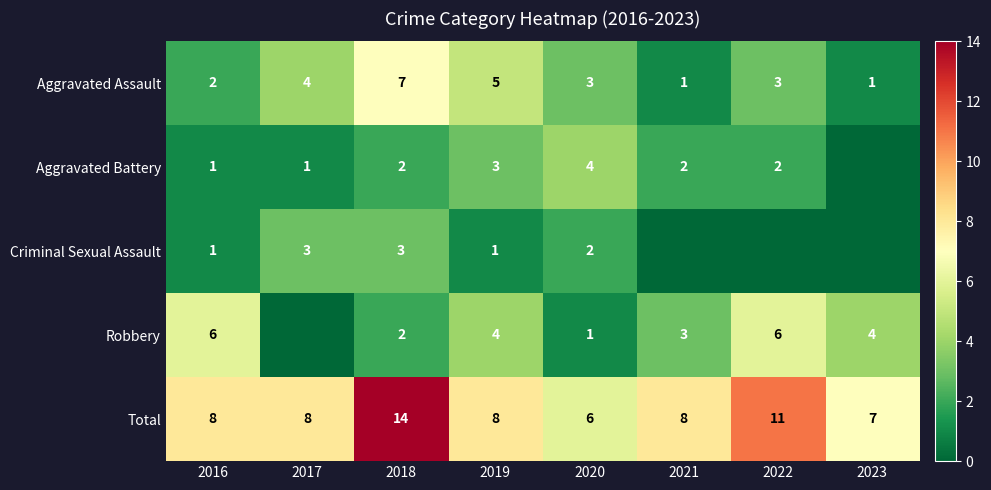

The value of Robbery at 2018 is 3. True or false?

False